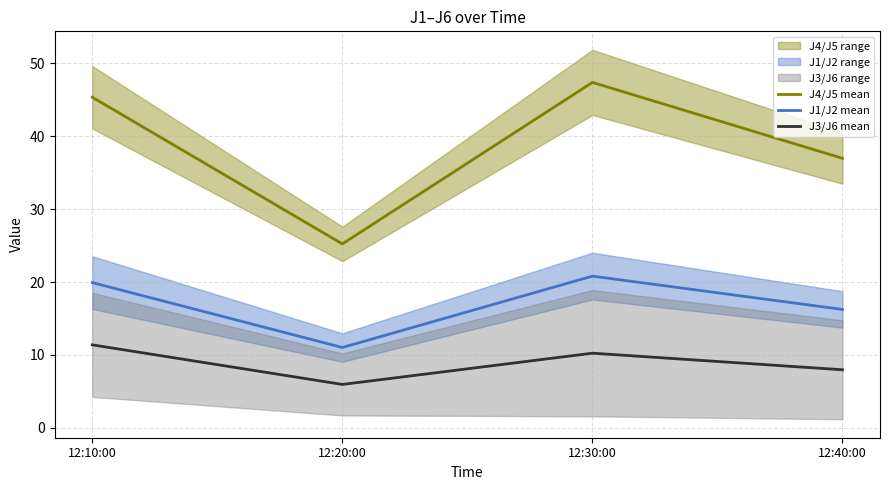

Which category has the highest value across all series?

12:30:00